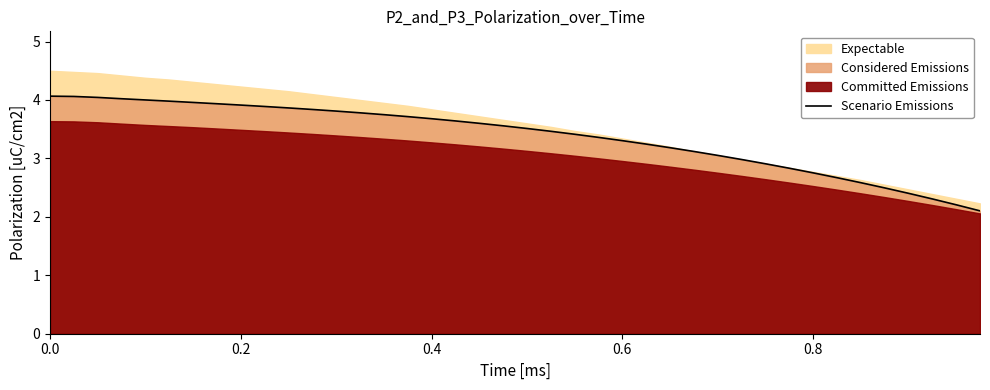

What is the minimum value for Scenario Emissions?

2.1